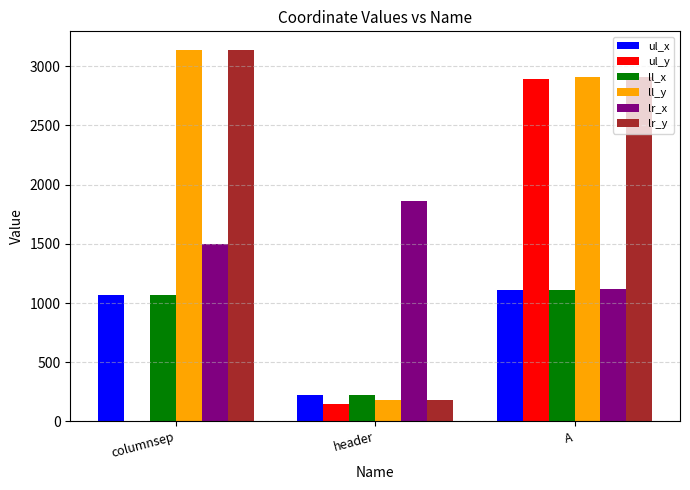

How many groups of bars are there?

3